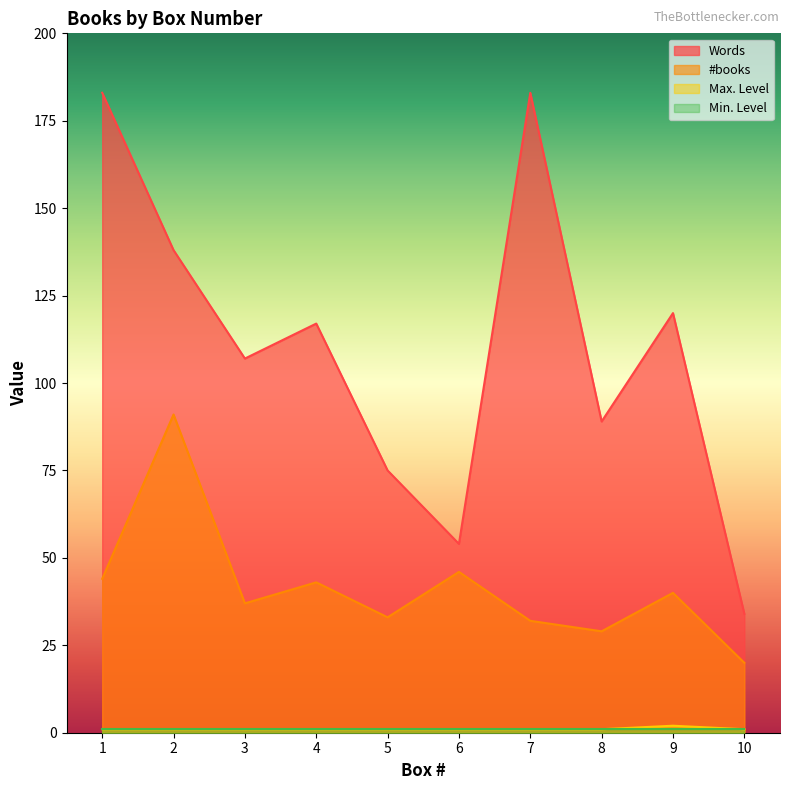

Where is #books nearest to the value 55?

6